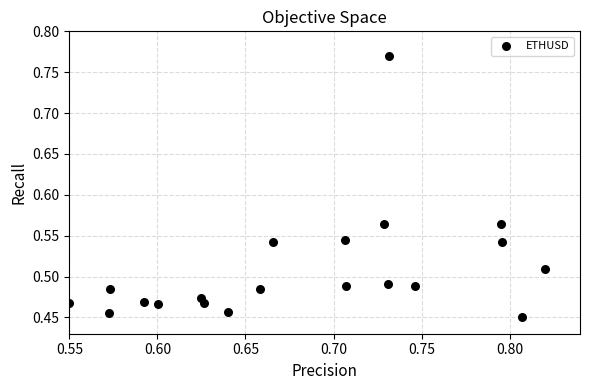

What is the range of X values (max minus min)?

0.3